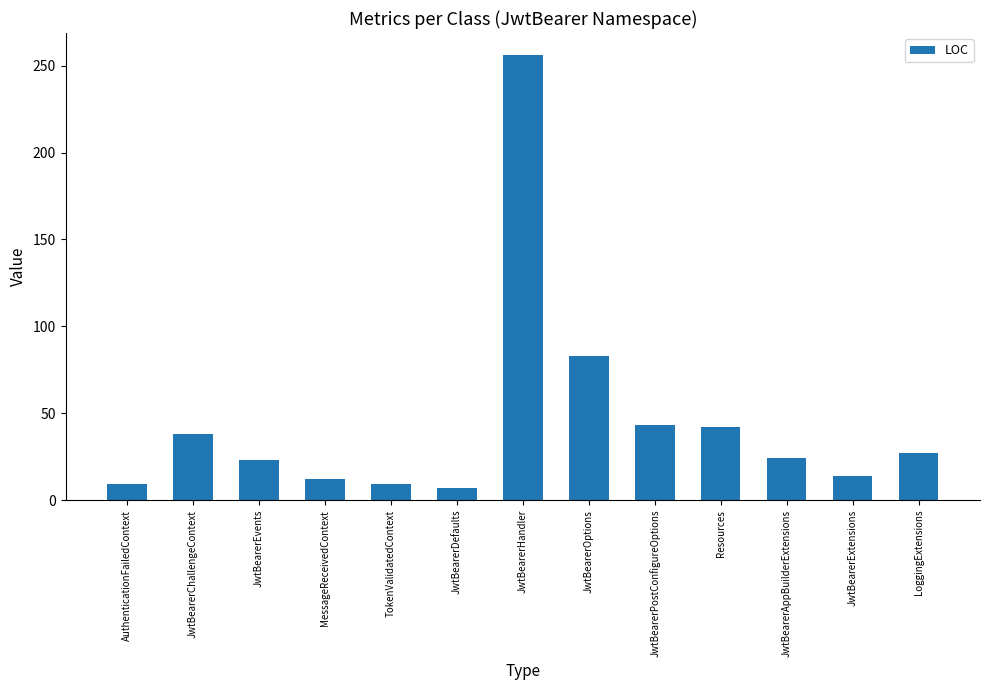

What position from the left is JwtBearerAppBuilderExtensions?

11